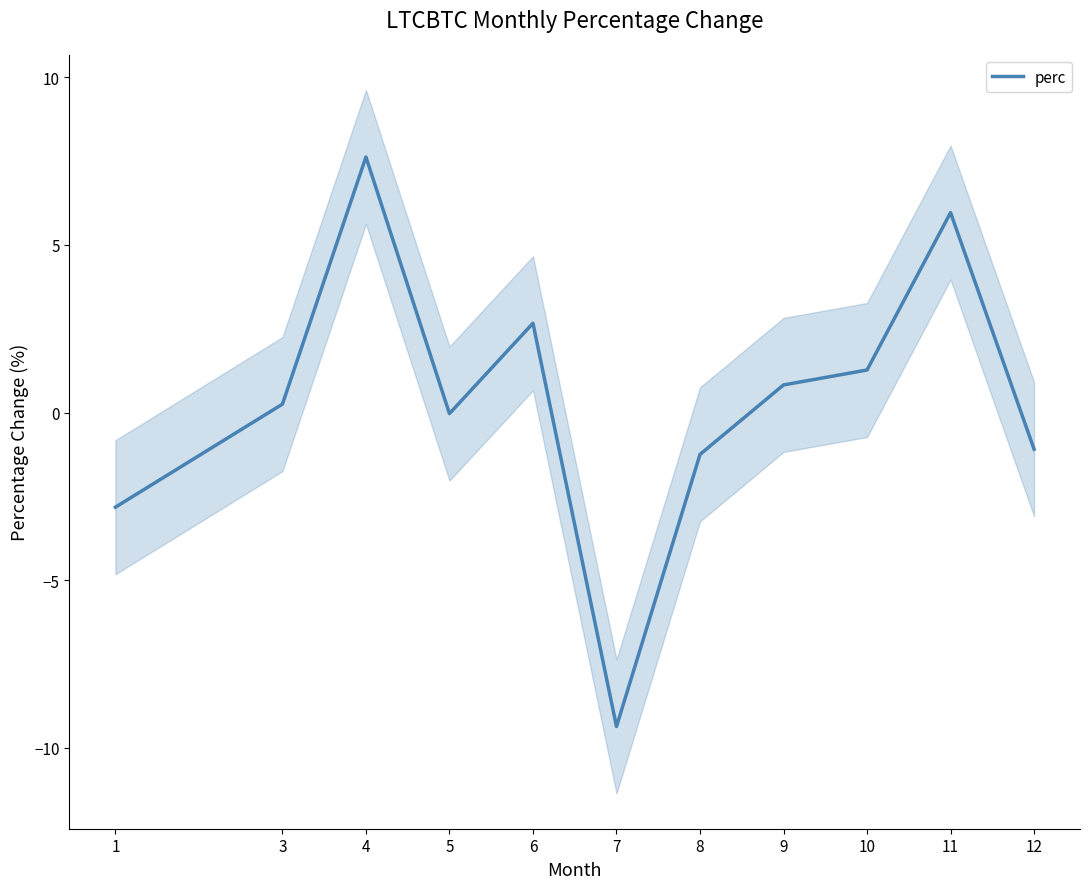

What is the difference between the maximum and minimum values?

17.0